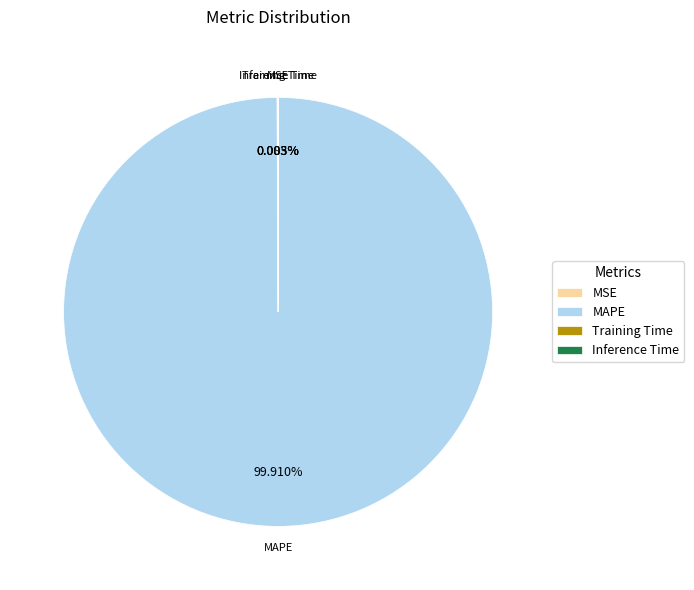

Is there any slice that represents more than half of the pie?

Yes